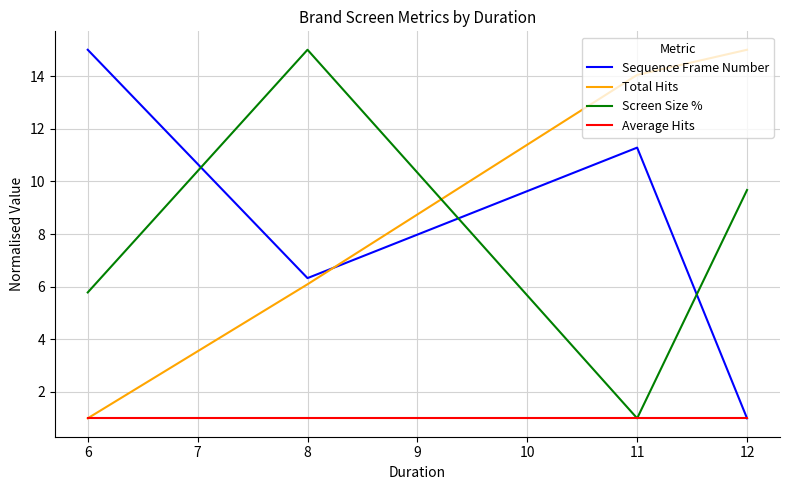

What is the sum of all Average Hits values?

4.0